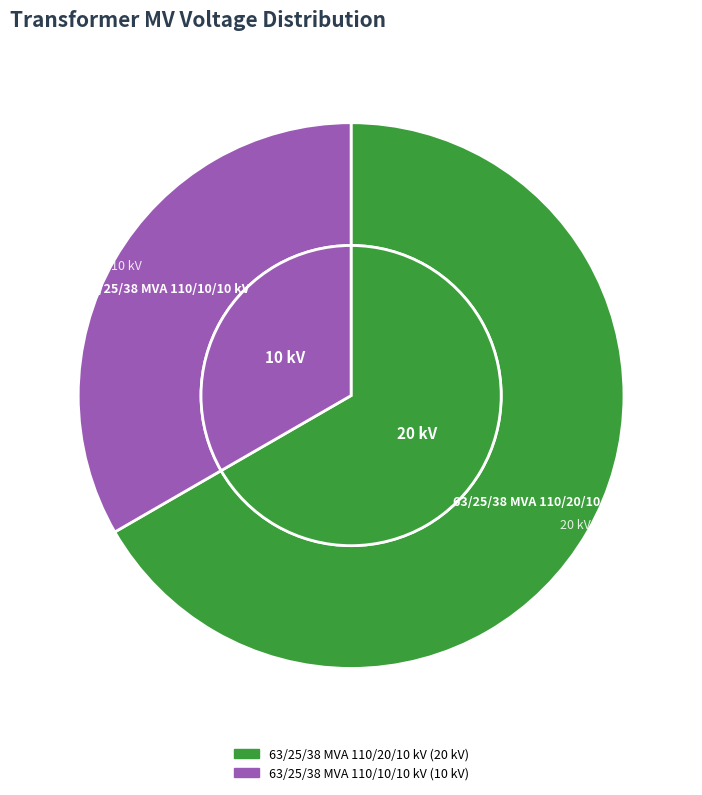

How many slices are in this pie chart?

2